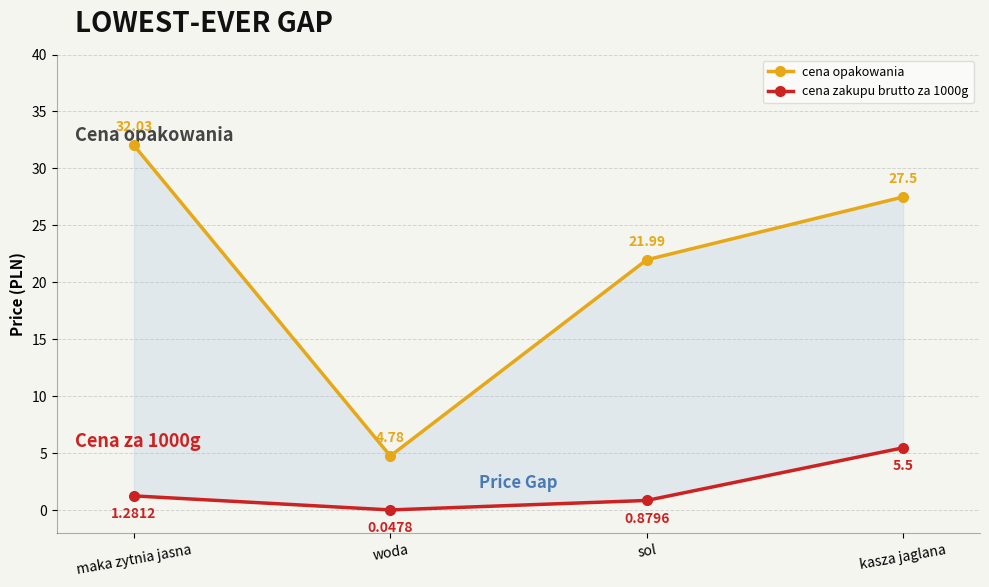

Which series has the largest range (max minus min)?

cena opakowania